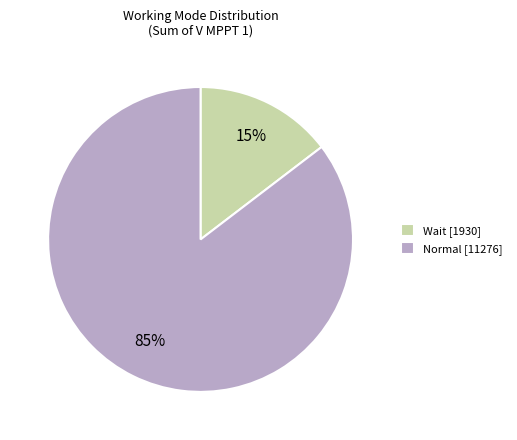

Is there a majority slice in this chart?

Yes